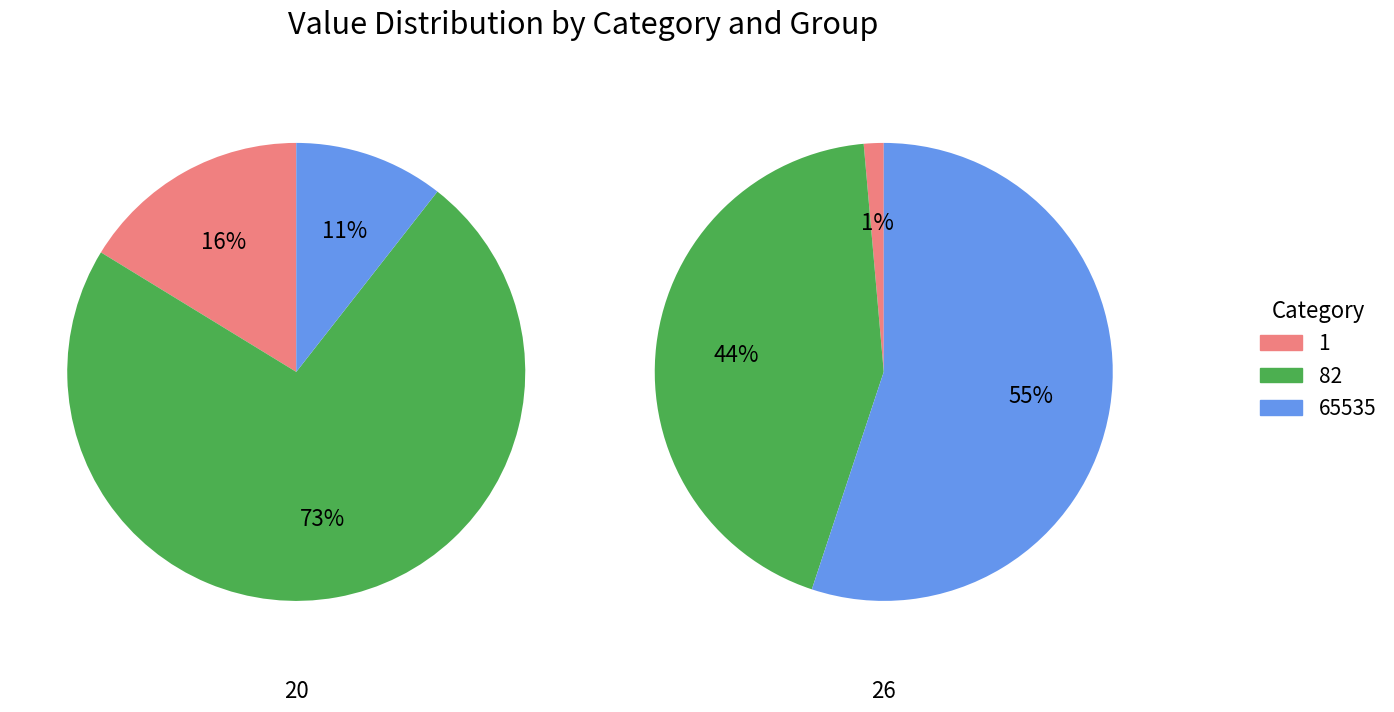

The 20 slice represents 10% of the pie. True or false?

True